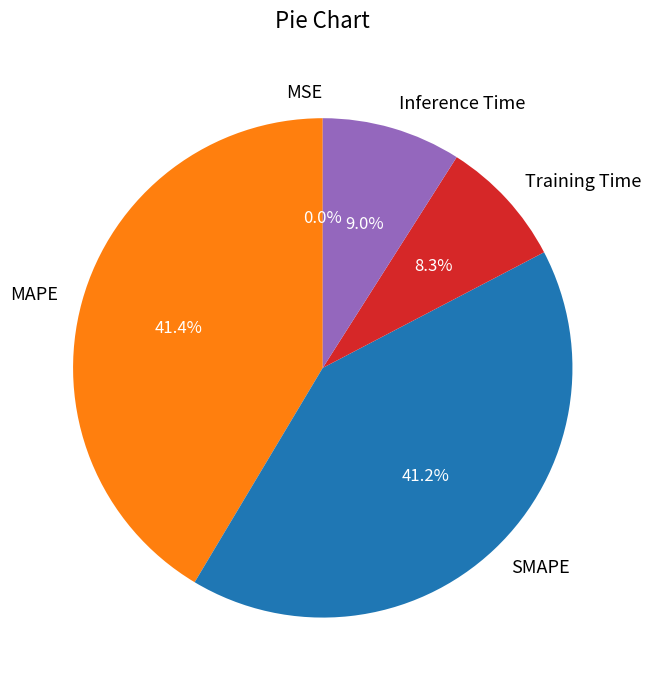

What percentage do Inference Time and Training Time together represent?

17.3%